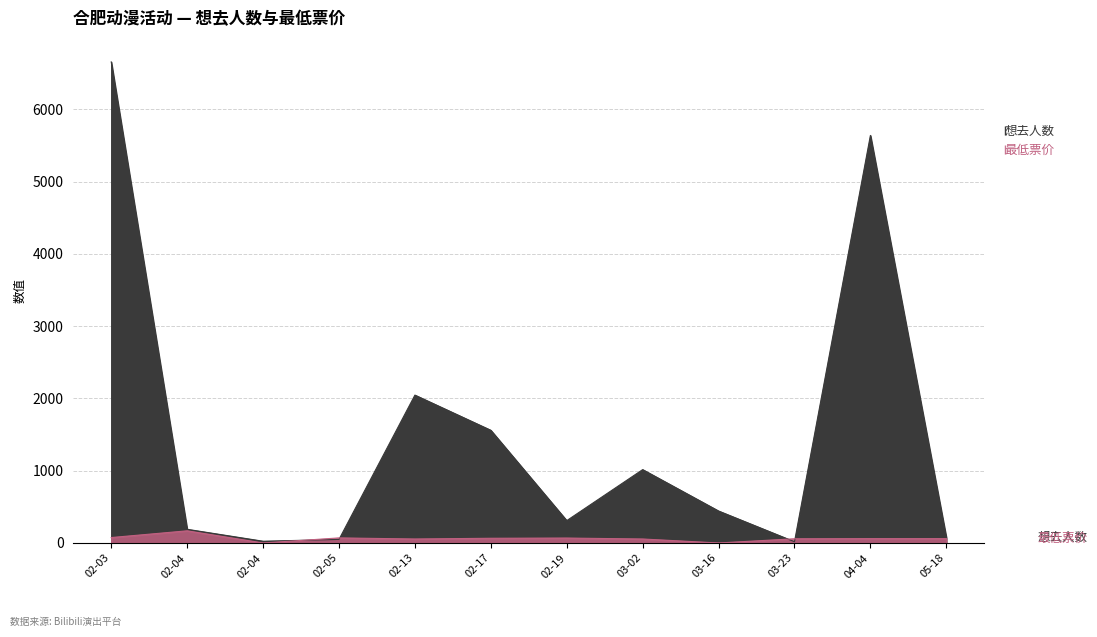

What is the sum of the 想去人数 values at 02-05 and 02-17?

1608